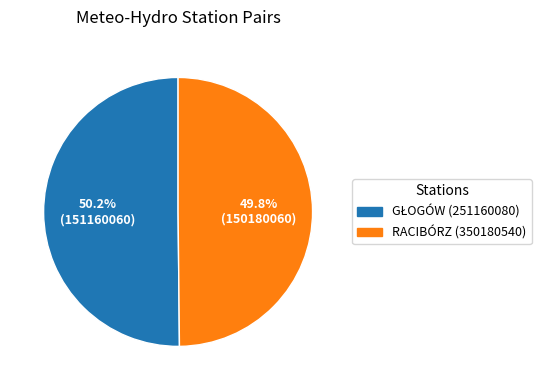

Is there a majority slice in this chart?

Yes